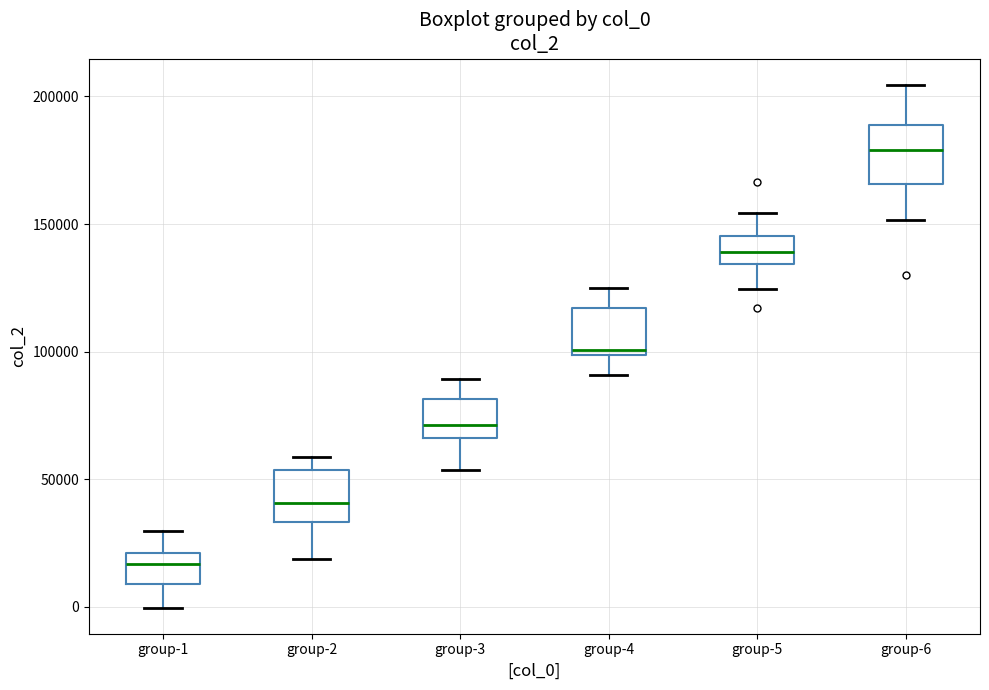

Reading left to right, read every box against the y-axis: the position of its median line, the range the box covers, and the ends of its whiskers. The values are not printed on the chart, so give them approximately, as read against the axis.

group-1: median 15000, box 10000 to 20000, whiskers 0 to 30000
group-2: median 40000, box 35000 to 55000, whiskers 20000 to 60000
group-3: median 70000, box 65000 to 80000, whiskers 55000 to 90000
group-4: median 100000 (just above the box's lower edge), box 100000 to 115000, whiskers 90000 to 125000
group-5: median 140000, box 135000 to 145000, whiskers 125000 to 155000
group-6: median 180000, box 165000 to 190000, whiskers 150000 to 205000